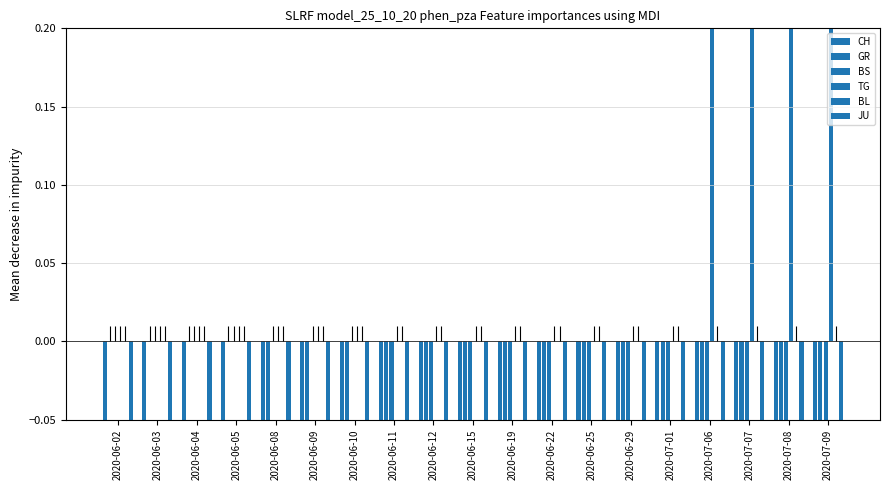

Rank the categories by GR value from highest to lowest.

2020-06-02, 2020-06-03, 2020-06-04, 2020-06-05, 2020-06-08, 2020-06-09, 2020-06-10, 2020-06-11, 2020-06-12, 2020-06-15, 2020-06-19, 2020-06-22, 2020-06-25, 2020-06-29, 2020-07-01, 2020-07-06, 2020-07-07, 2020-07-08, 2020-07-09